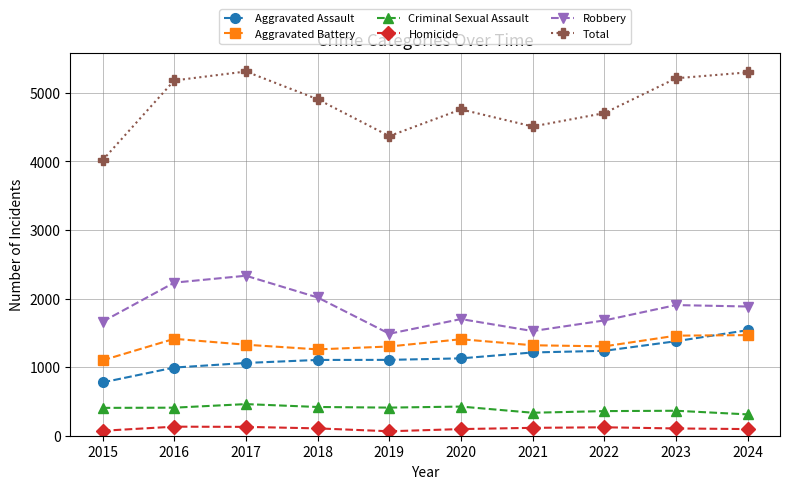

What is the sum of the Criminal Sexual Assault values at 2022 and 2018?

778